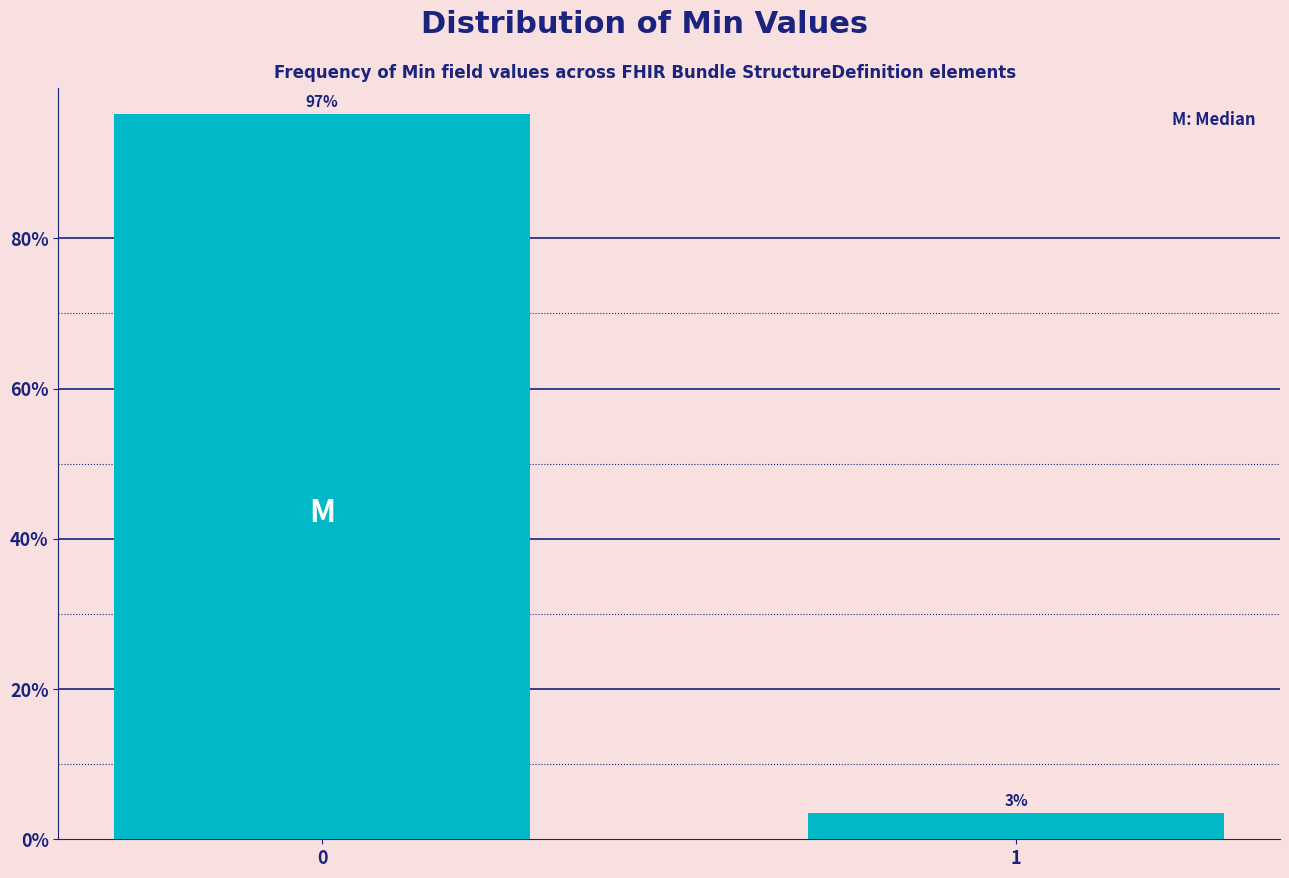

What value does the data have at 0?

96.5